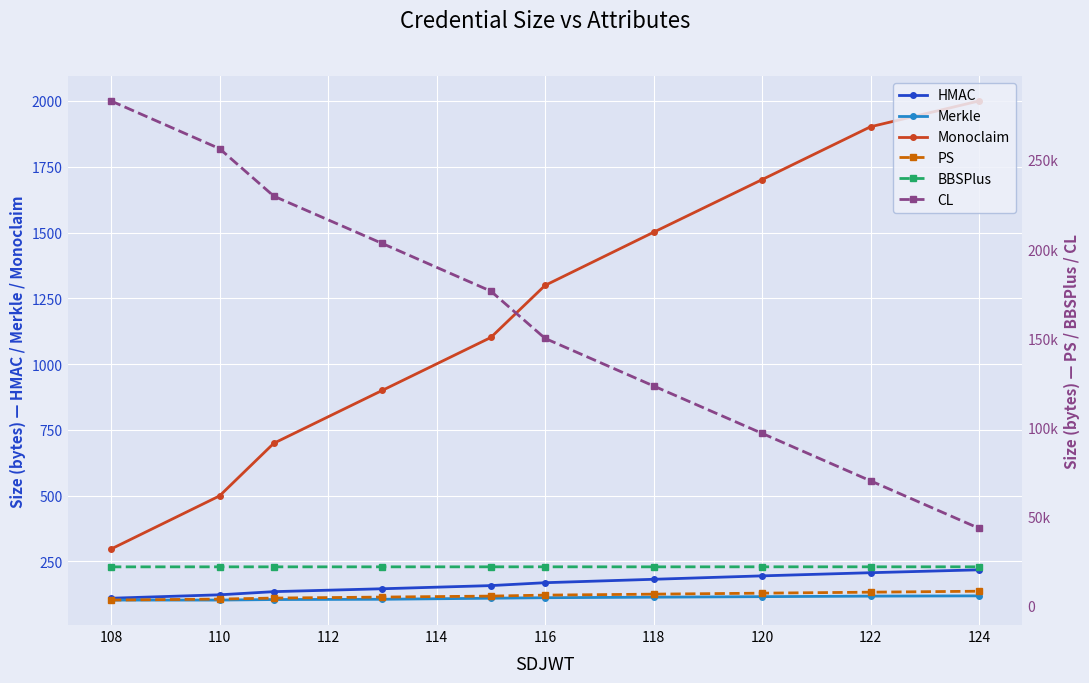

What is the value of the Monoclaim point at the 7th from the left?

1501